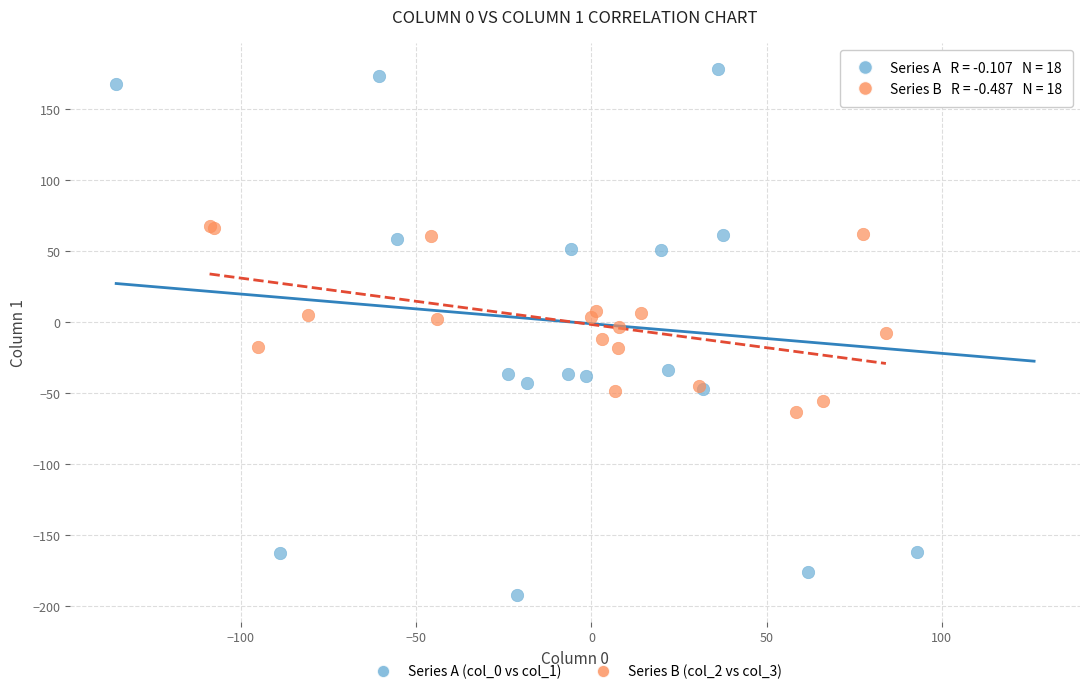

Which series contains the lowest Y value?

Series A (col_0 vs col_1)